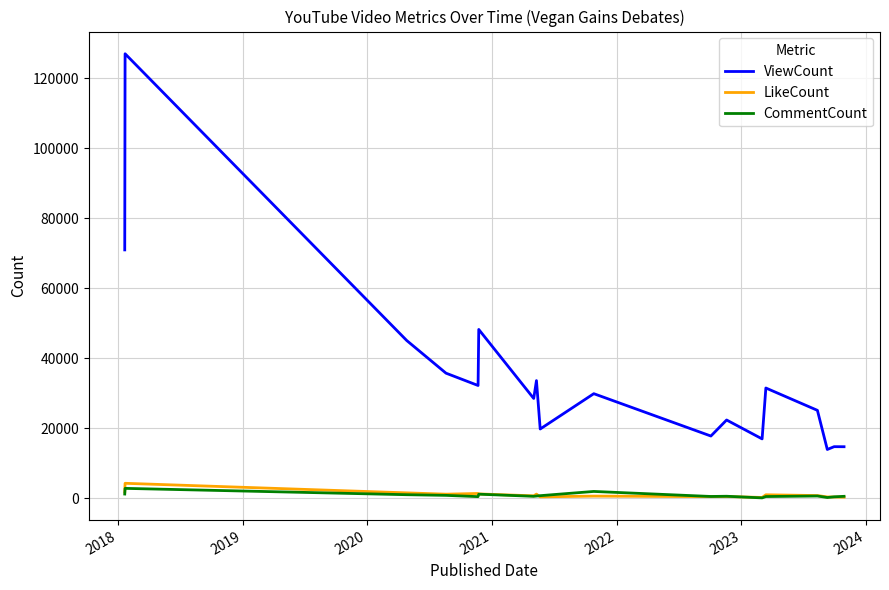

Which series has the widest spread of values?

ViewCount